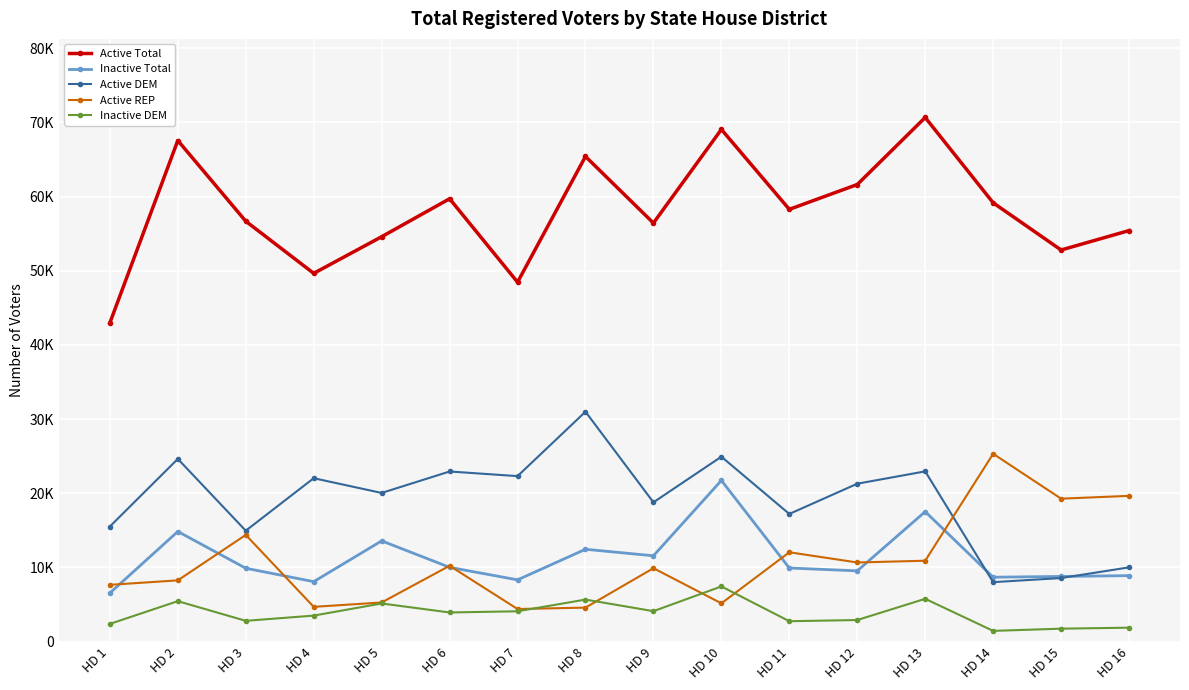

Where is the first local maximum for Inactive DEM?

HD 2